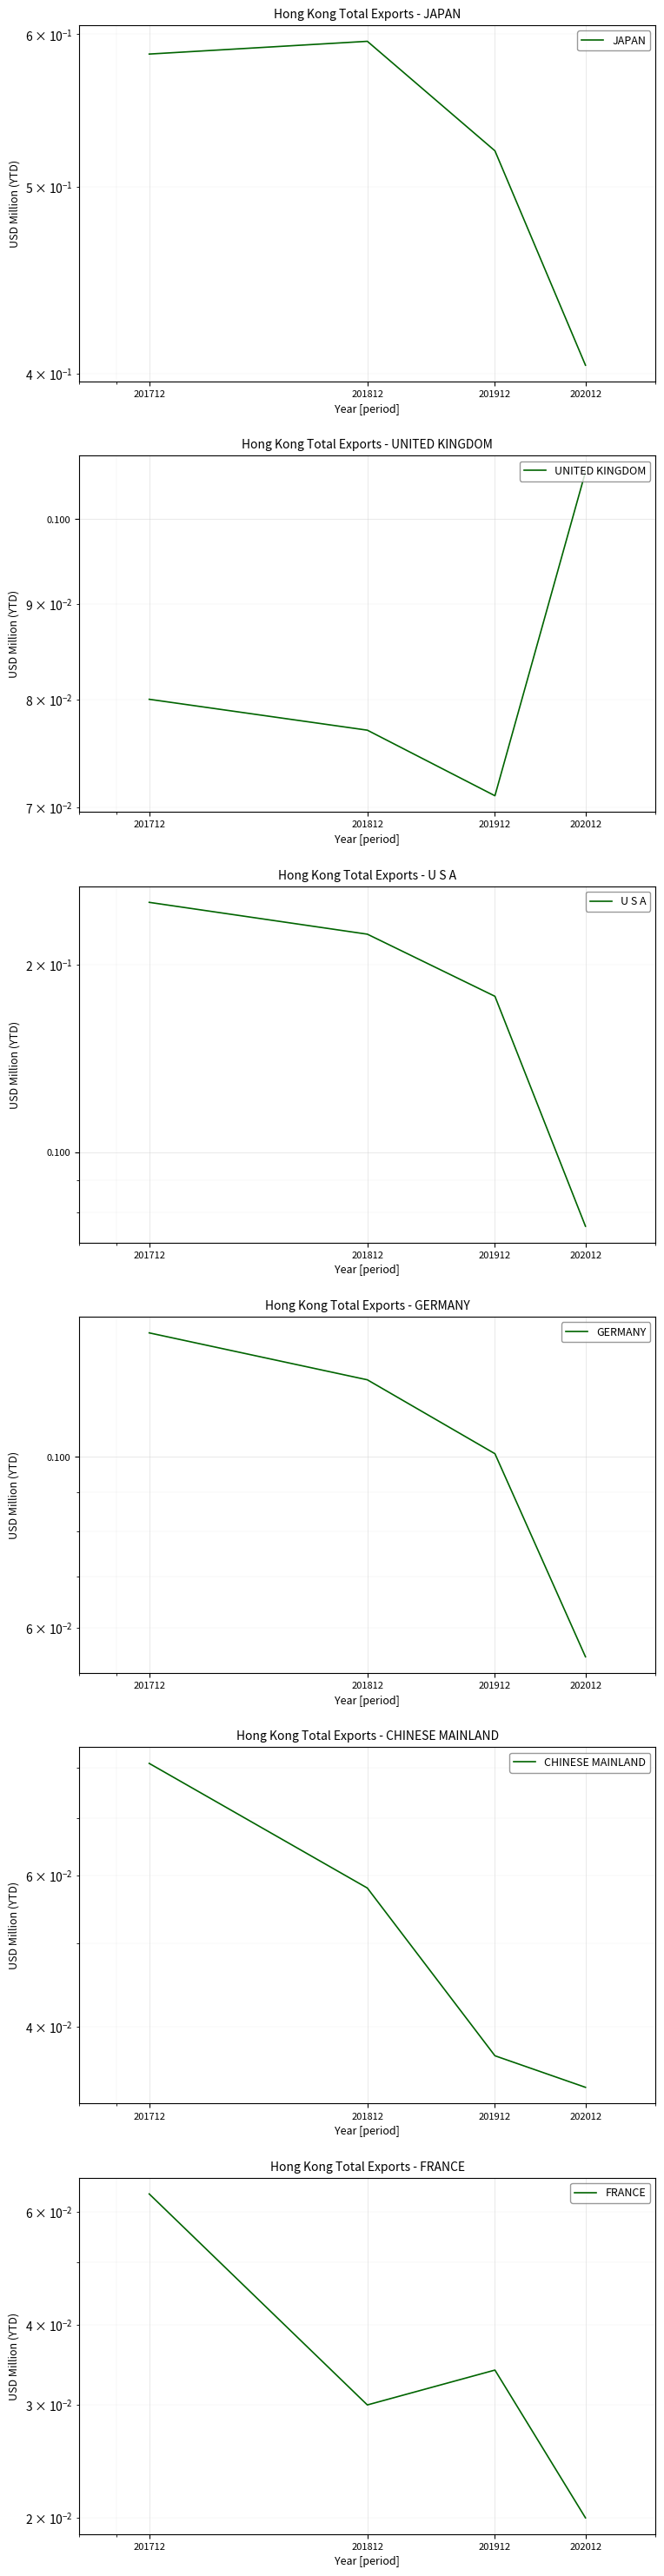

At which label does JAPAN reach its peak?

201812